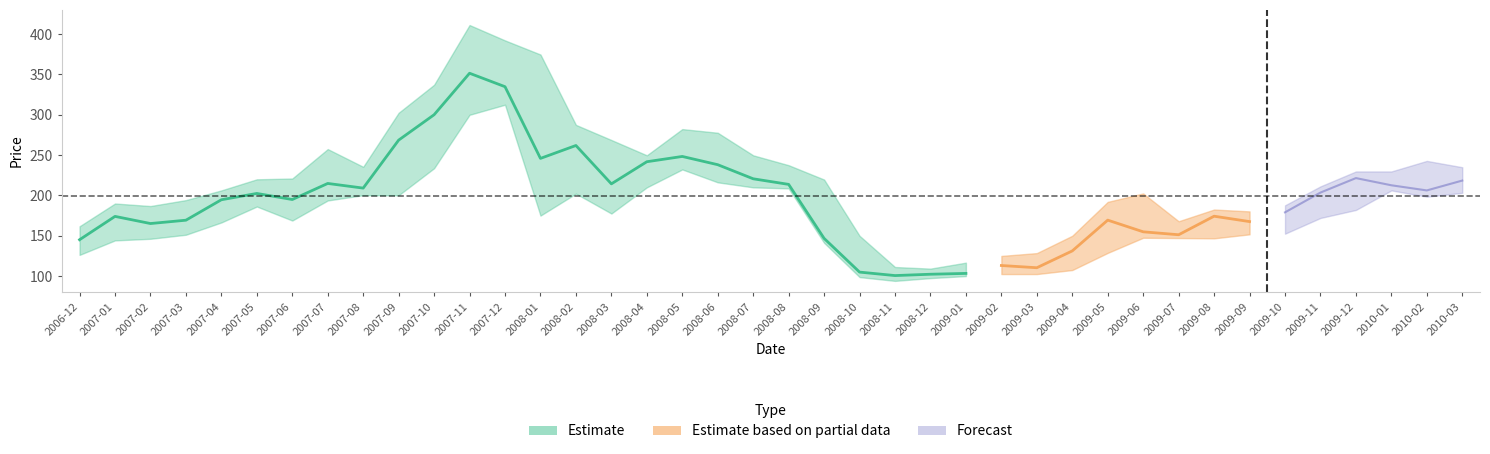

Is it true that high equals 287.5 at 14?

True